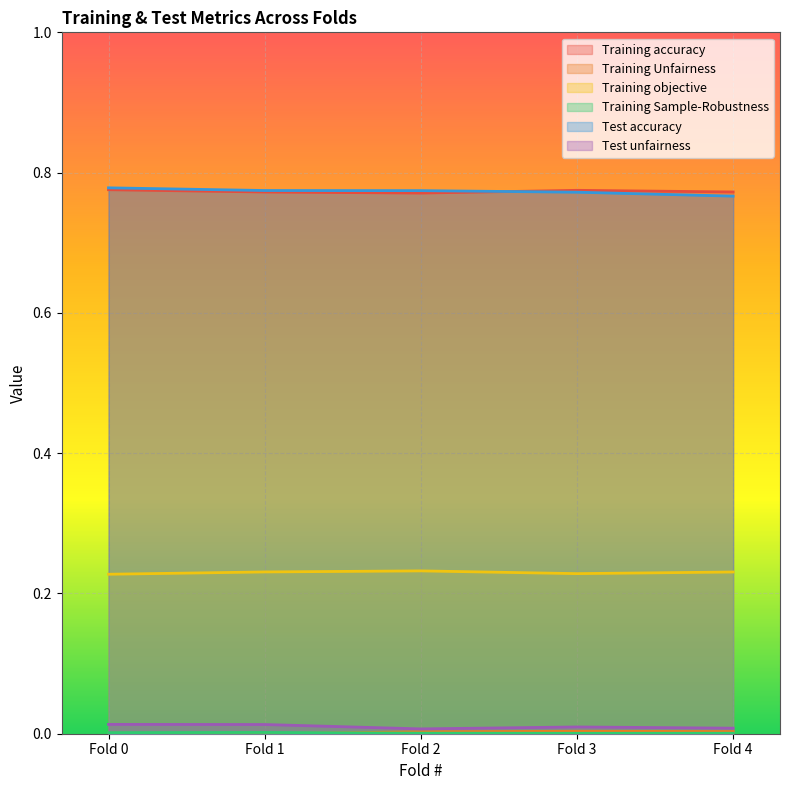

At how many categories does at least one series exceed 0?

5